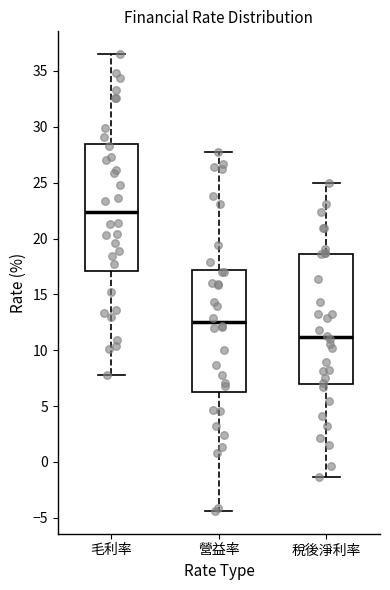

Which box has the lowest median line?

稅後淨利率